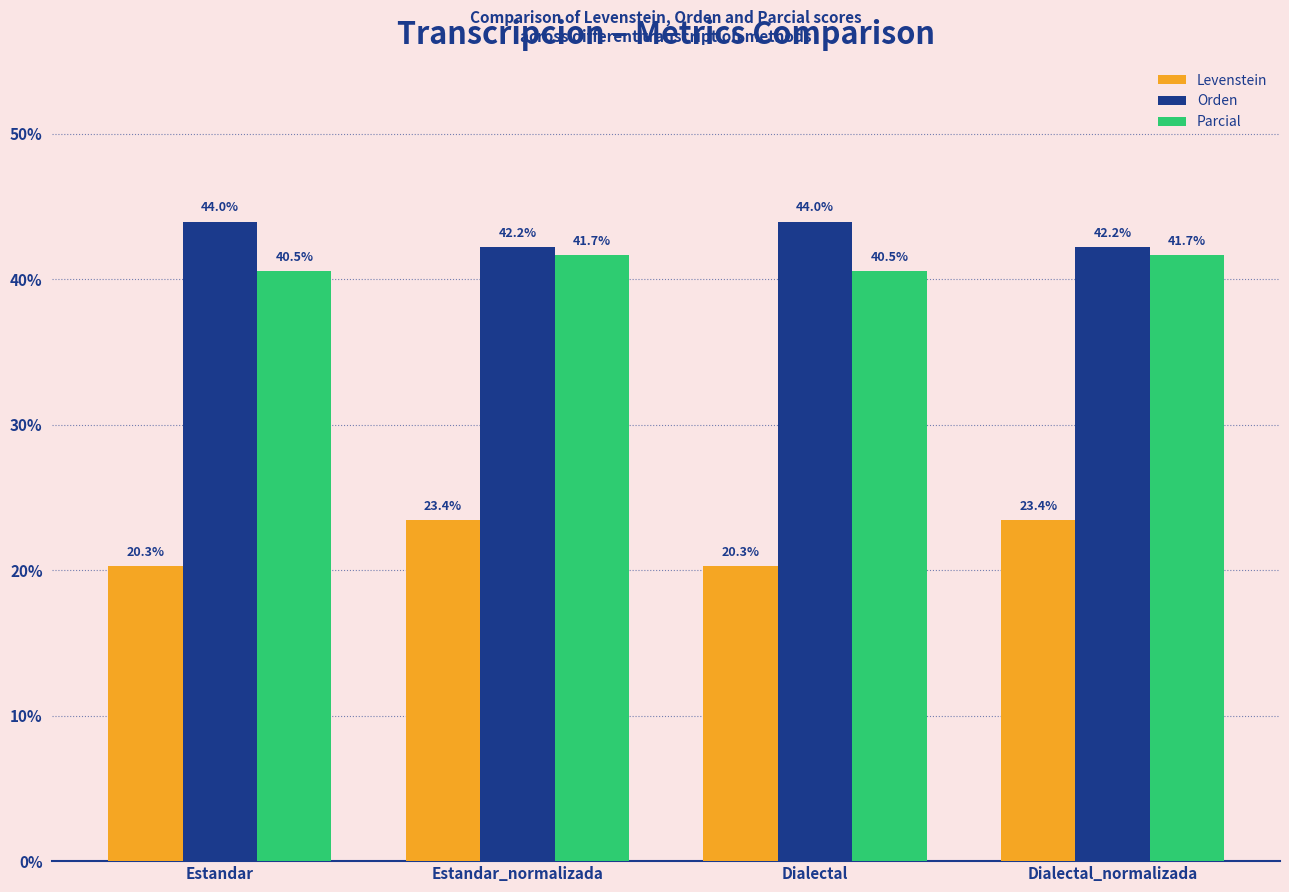

At which label does Orden first exceed 43?

Estandar